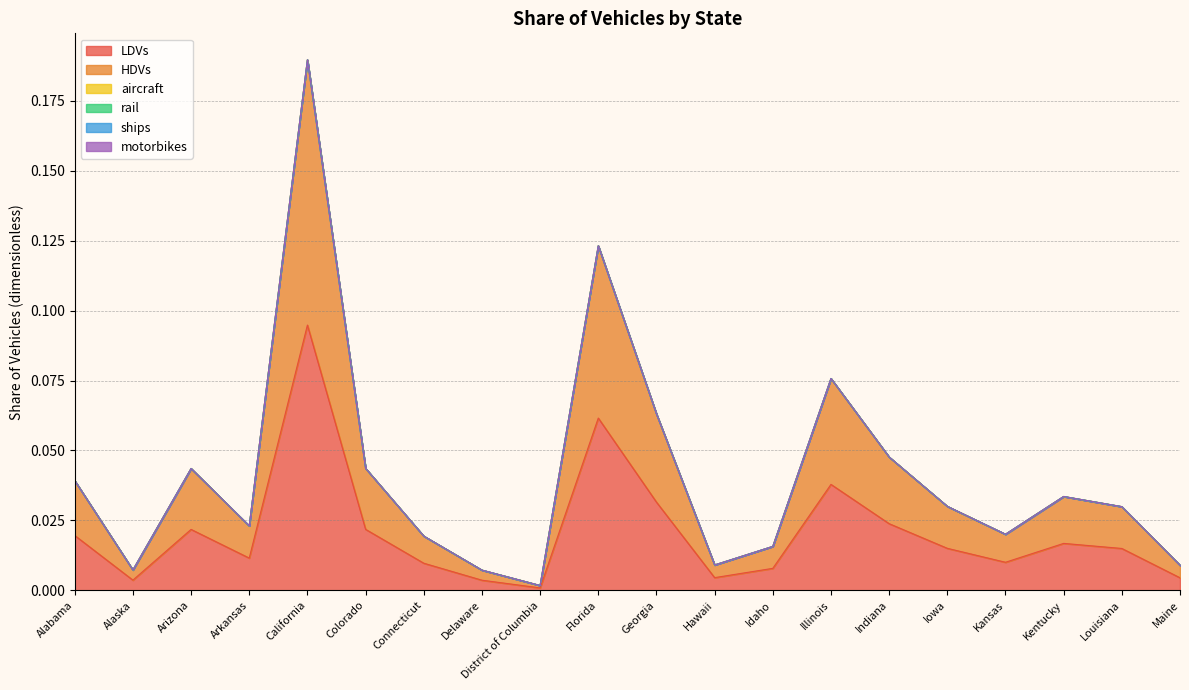

Reading left to right, what are all the values shown in this chart?

LDVs: Alabama=0.0	Alaska=0.0	Arizona=0.0	Arkansas=0.0	California=0.1	Colorado=0.0	Connecticut=0.0	Delaware=0.0	District of Columbia=0.0	Florida=0.1	Georgia=0.0	Hawaii=0.0	Idaho=0.0	Illinois=0.0	Indiana=0.0	Iowa=0.0	Kansas=0.0	Kentucky=0.0	Louisiana=0.0	Maine=0.0
HDVs: Alabama=0.0	Alaska=0.0	Arizona=0.0	Arkansas=0.0	California=0.1	Colorado=0.0	Connecticut=0.0	Delaware=0.0	District of Columbia=0.0	Florida=0.1	Georgia=0.0	Hawaii=0.0	Idaho=0.0	Illinois=0.0	Indiana=0.0	Iowa=0.0	Kansas=0.0	Kentucky=0.0	Louisiana=0.0	Maine=0.0
aircraft: Alabama=0.0	Alaska=0.0	Arizona=0.0	Arkansas=0.0	California=0.0	Colorado=0.0	Connecticut=0.0	Delaware=0.0	District of Columbia=0.0	Florida=0.0	Georgia=0.0	Hawaii=0.0	Idaho=0.0	Illinois=0.0	Indiana=0.0	Iowa=0.0	Kansas=0.0	Kentucky=0.0	Louisiana=0.0	Maine=0.0
rail: Alabama=0.0	Alaska=0.0	Arizona=0.0	Arkansas=0.0	California=0.0	Colorado=0.0	Connecticut=0.0	Delaware=0.0	District of Columbia=0.0	Florida=0.0	Georgia=0.0	Hawaii=0.0	Idaho=0.0	Illinois=0.0	Indiana=0.0	Iowa=0.0	Kansas=0.0	Kentucky=0.0	Louisiana=0.0	Maine=0.0
ships: Alabama=0.0	Alaska=0.0	Arizona=0.0	Arkansas=0.0	California=0.0	Colorado=0.0	Connecticut=0.0	Delaware=0.0	District of Columbia=0.0	Florida=0.0	Georgia=0.0	Hawaii=0.0	Idaho=0.0	Illinois=0.0	Indiana=0.0	Iowa=0.0	Kansas=0.0	Kentucky=0.0	Louisiana=0.0	Maine=0.0
motorbikes: Alabama=0.0	Alaska=0.0	Arizona=0.0	Arkansas=0.0	California=0.0	Colorado=0.0	Connecticut=0.0	Delaware=0.0	District of Columbia=0.0	Florida=0.0	Georgia=0.0	Hawaii=0.0	Idaho=0.0	Illinois=0.0	Indiana=0.0	Iowa=0.0	Kansas=0.0	Kentucky=0.0	Louisiana=0.0	Maine=0.0